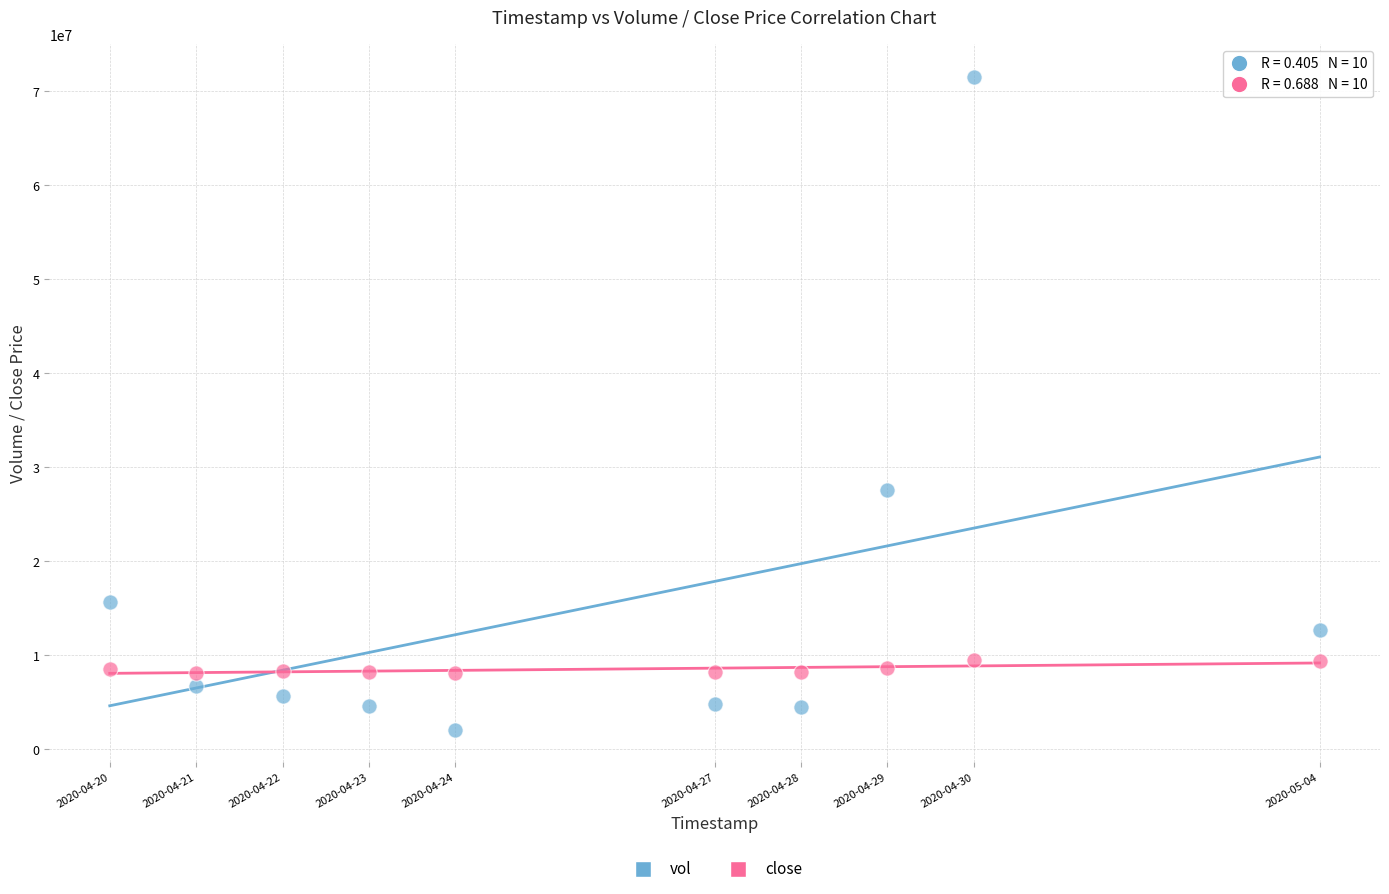

Across all series, what Y value is closest to 36790100?

27541900.0